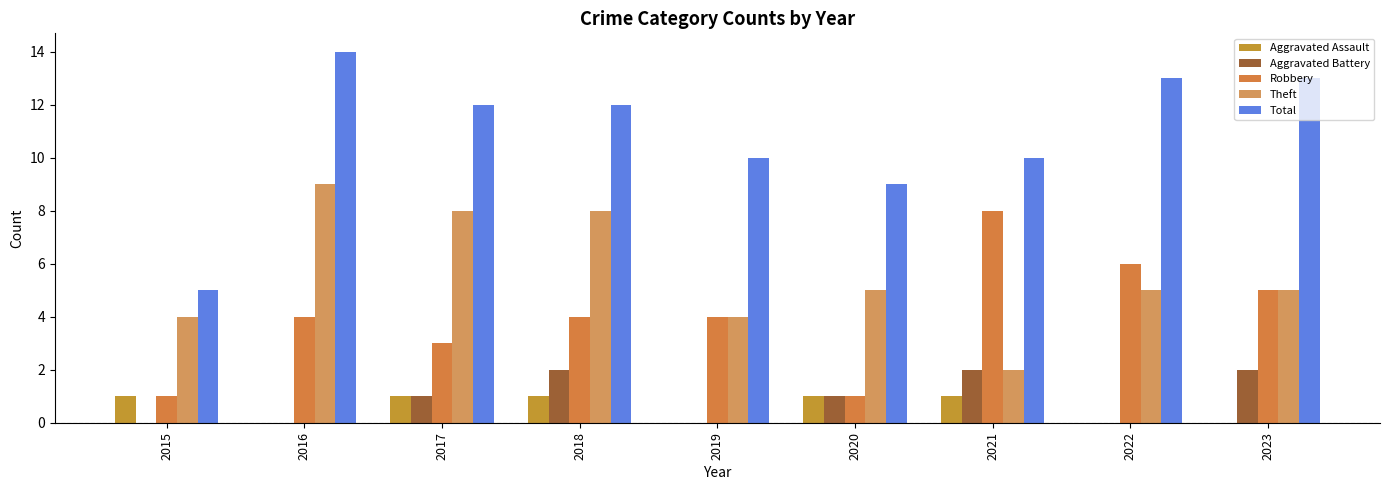

What is the total value across all series at 2023?

25